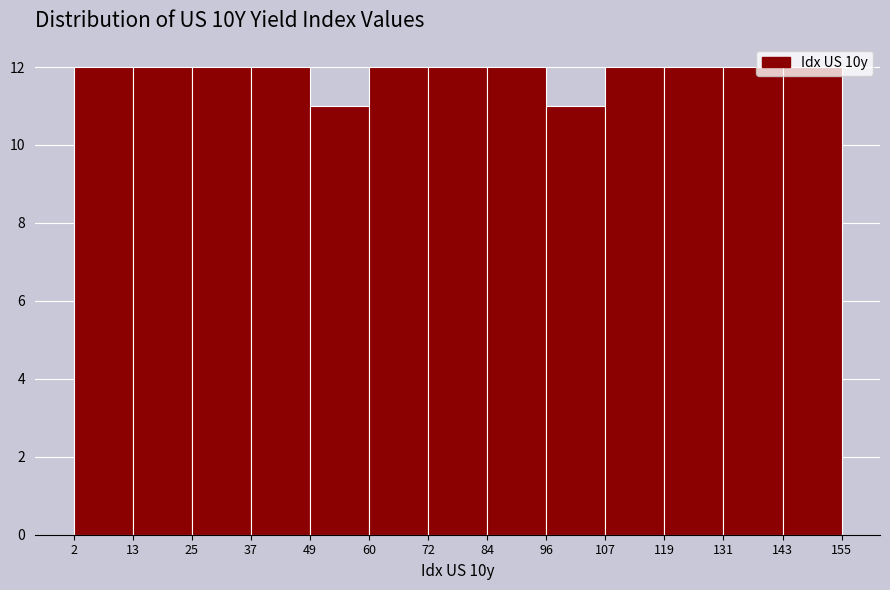

How tall is the bar that spans 60 to 72 on the x-axis? The values are not printed on the chart, so give them approximately, as read against the axis.

12